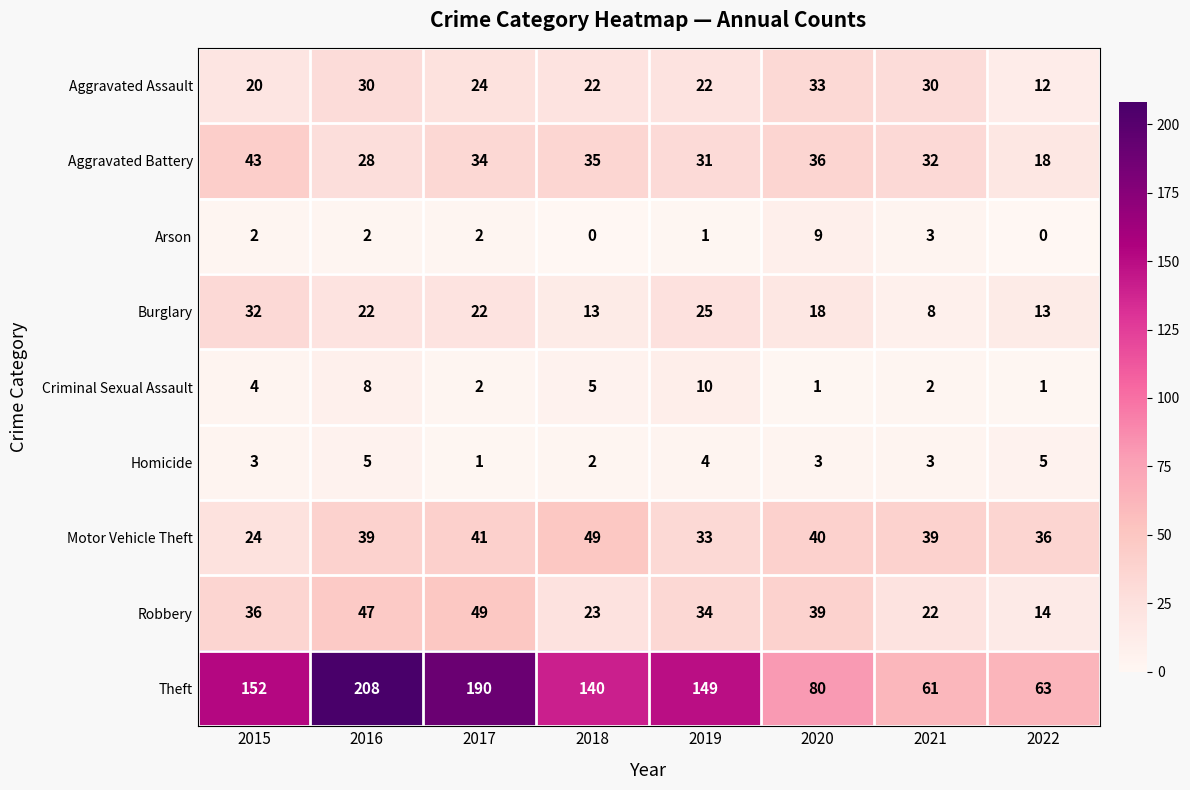

How many data points in Homicide are less than 3?

2